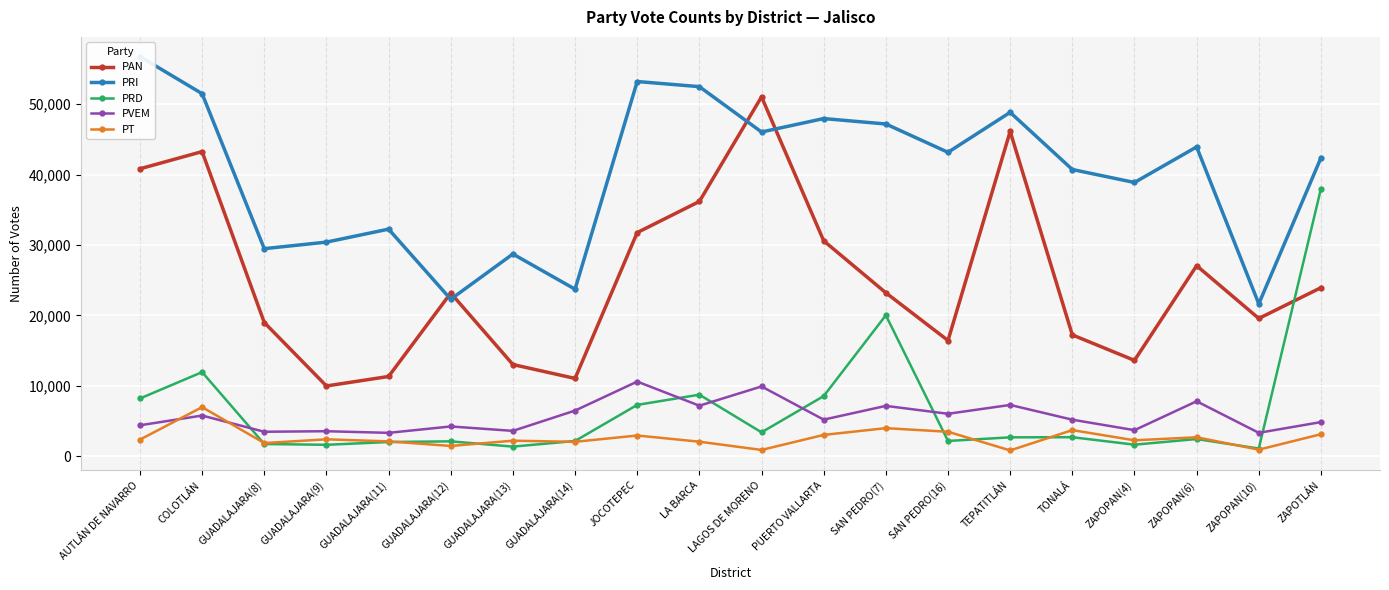

Where is PRI nearest to the value 39204?

ZAPOPAN(4)